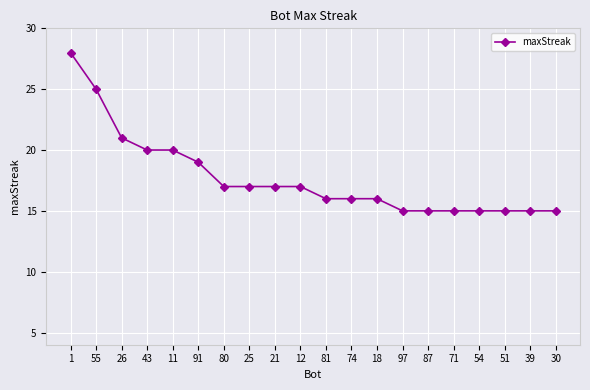

What is the difference between the second highest and minimum values?

10